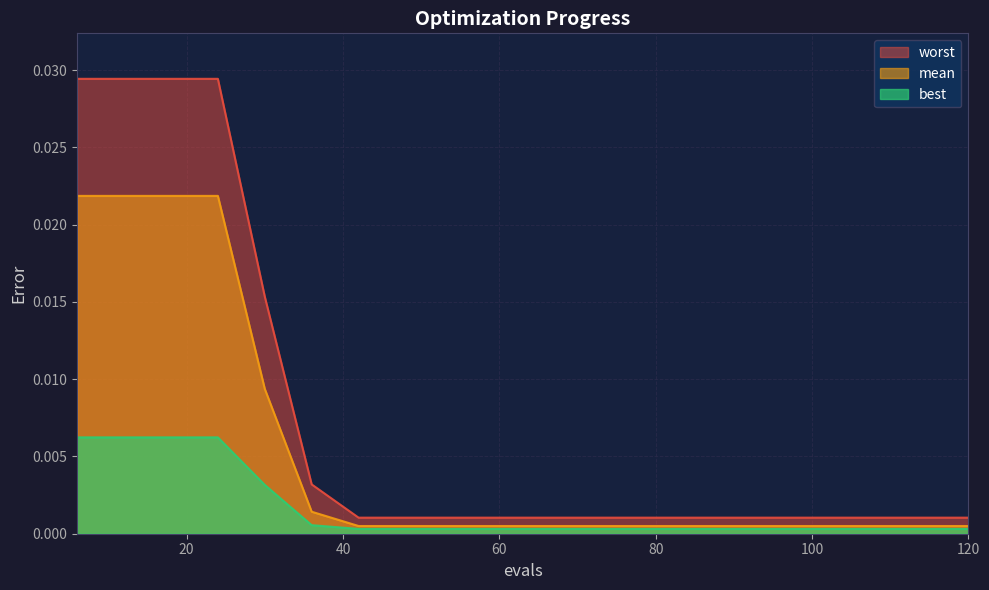

Is the value of mean at 102 greater than the value of best at 6?

No